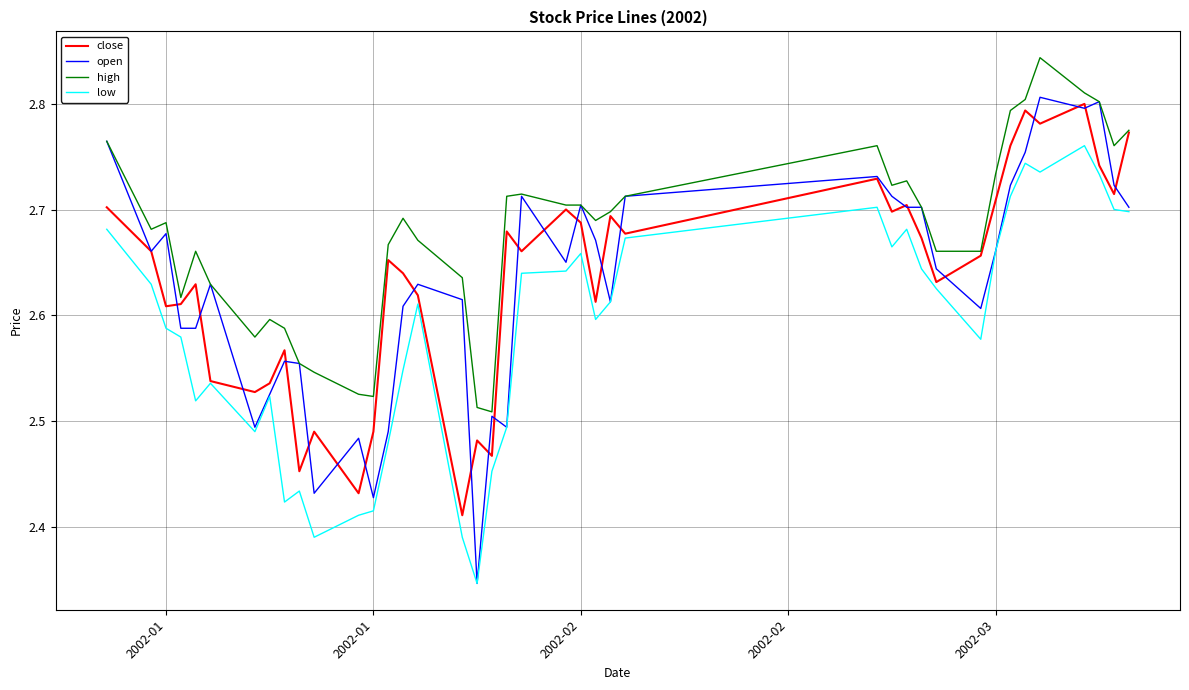

True or false: low and high intersect in this chart.

False